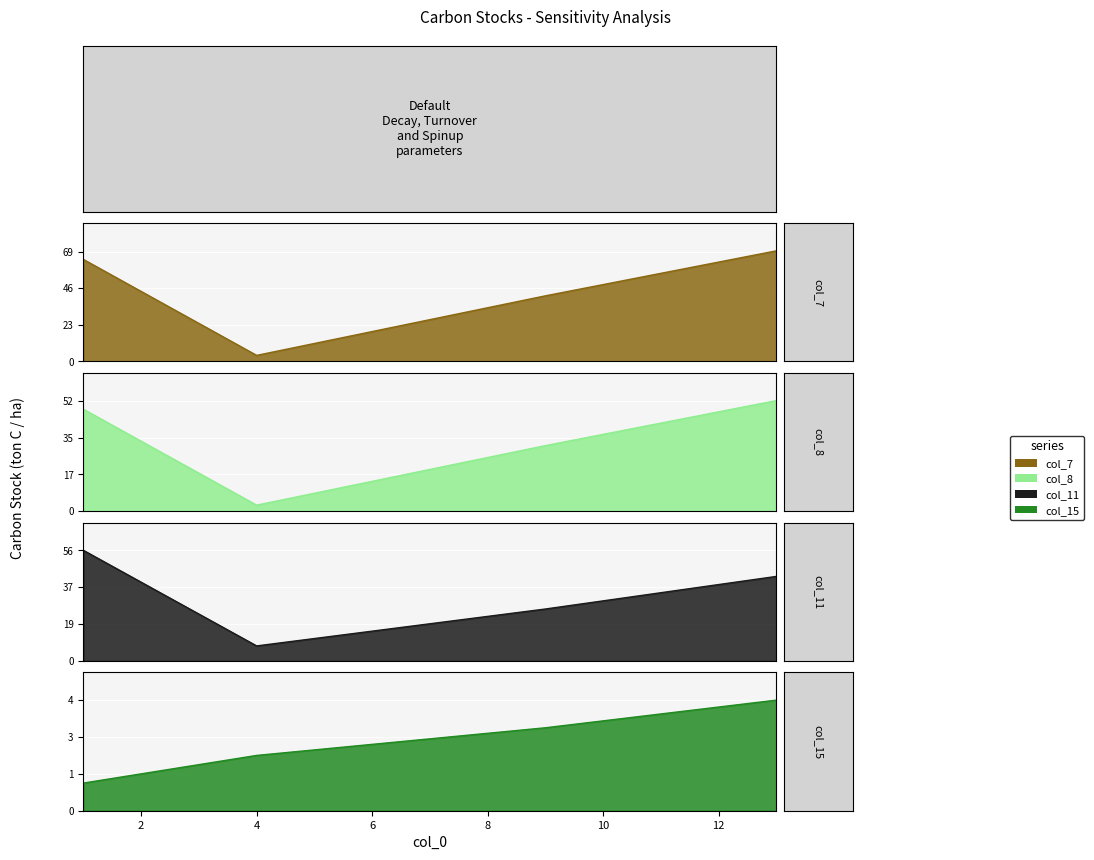

At how many categories does at least one series exceed 63?

2